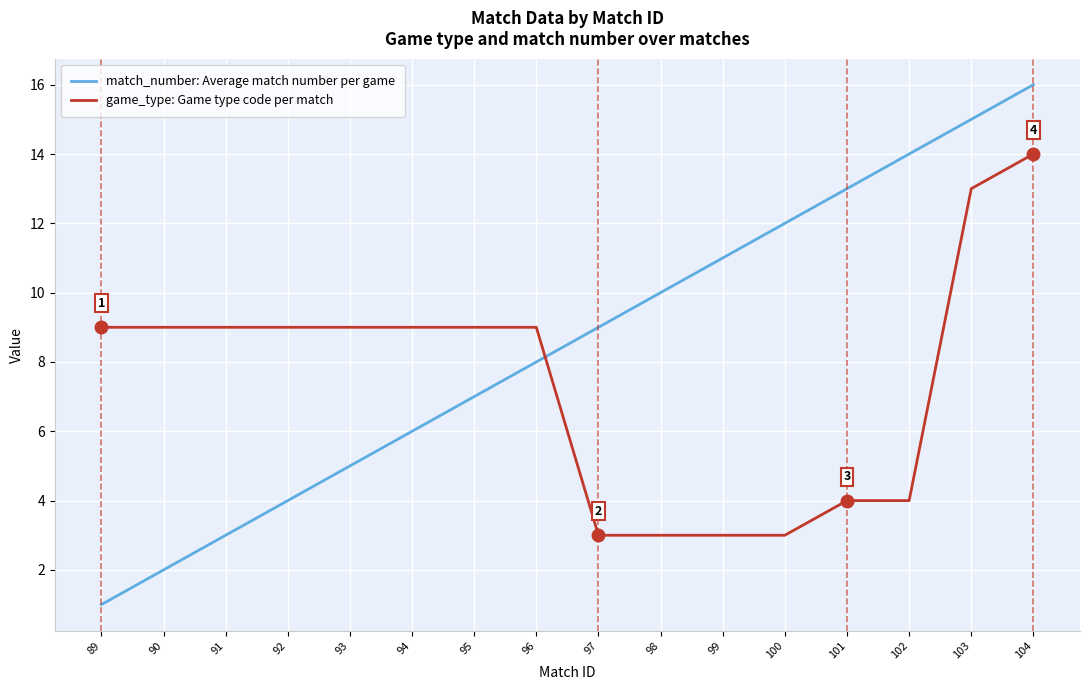

What is the spread (max minus min) of values at 93?

4